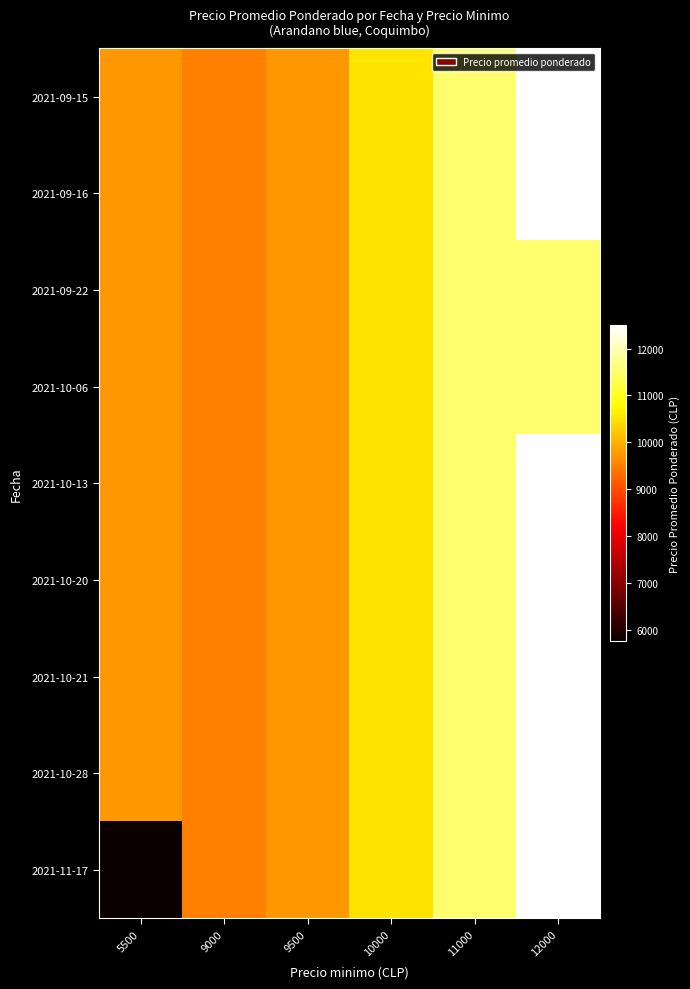

At 12000, list the series in order from largest to smallest.

2021-09-15, 2021-09-16, 2021-10-13, 2021-10-20, 2021-10-21, 2021-10-28, 2021-11-17, 2021-09-22, 2021-10-06